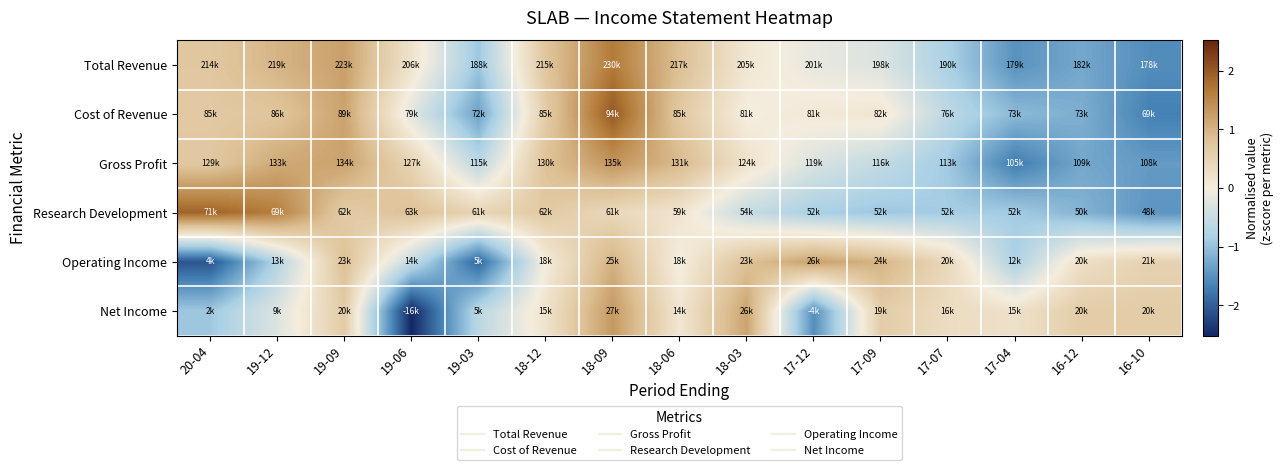

Which has a higher value, 16-12 or 18-03?

18-03